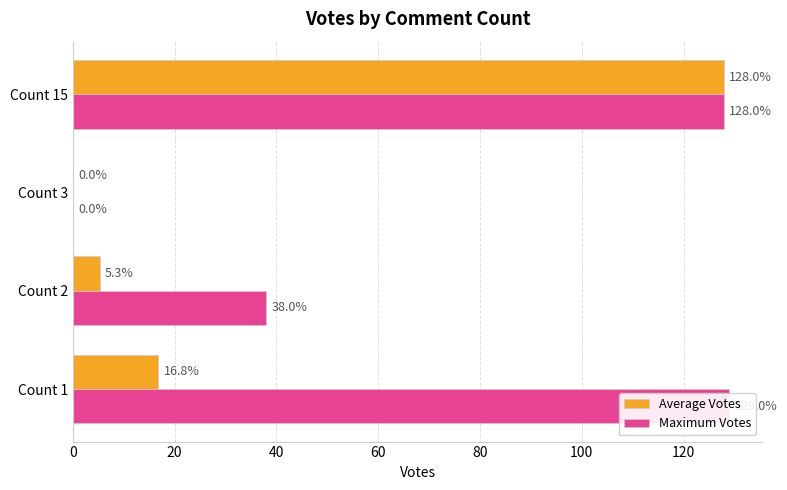

What is the sum of the Maximum Votes values at Count 1 and Count 15?

257.0